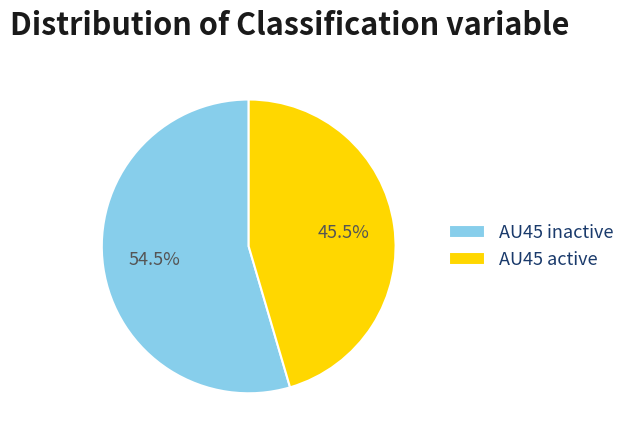

How much of the chart is everything except AU45 active?

54.5%